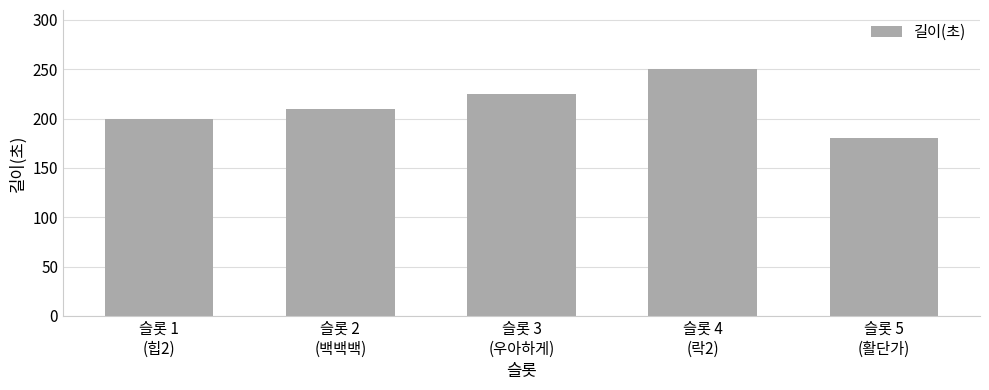

Where is the data nearest to the value 215?

슬롯 2
(백백백)